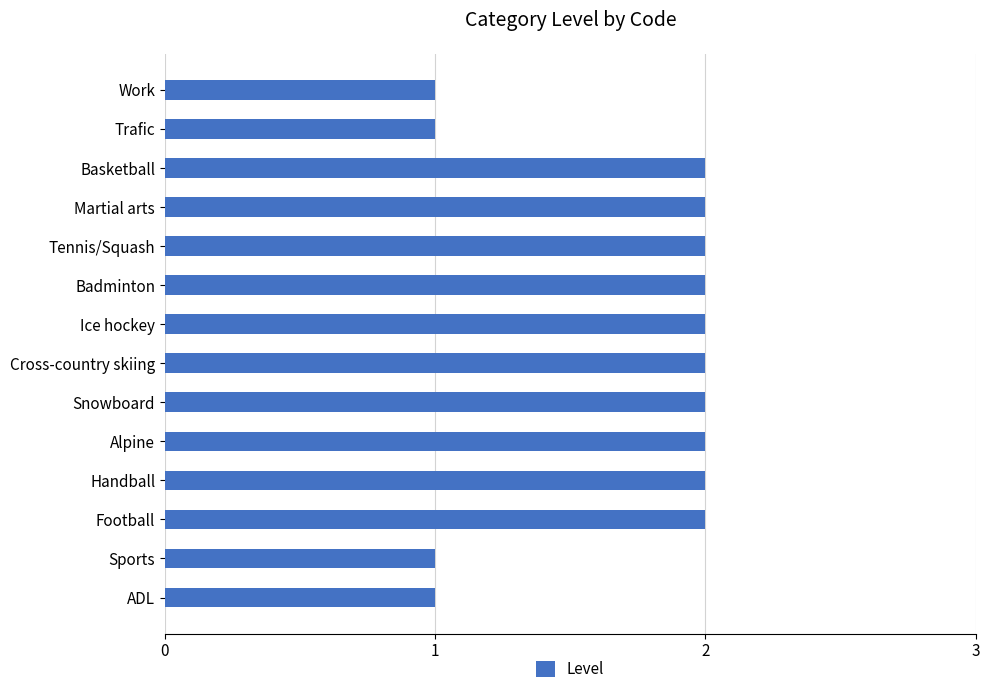

How many distinct data groups are displayed?

1